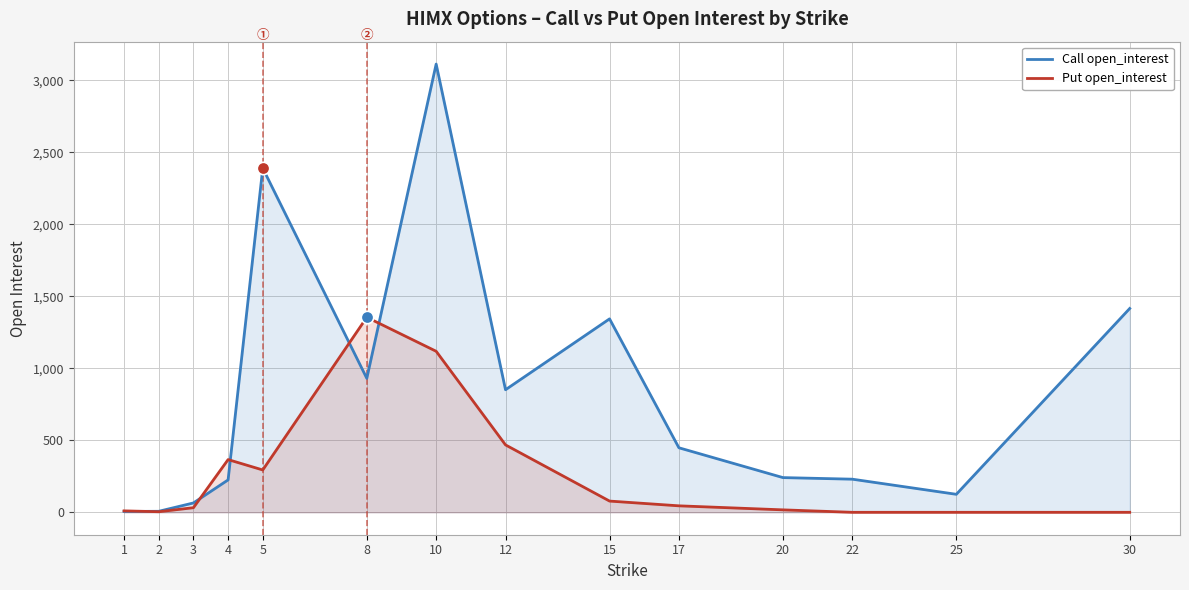

What is the total value across all series at 12?

1319